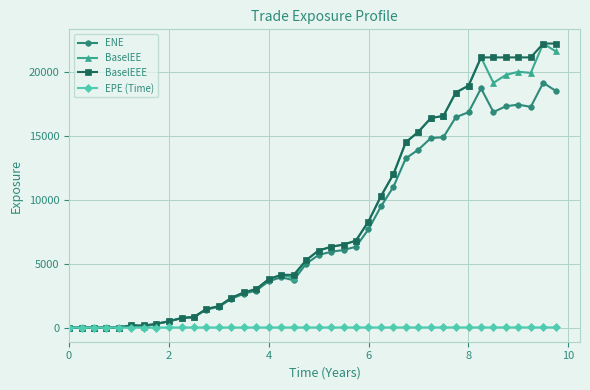

What is the value of the ENE point at the 25th from the left?

7682.3